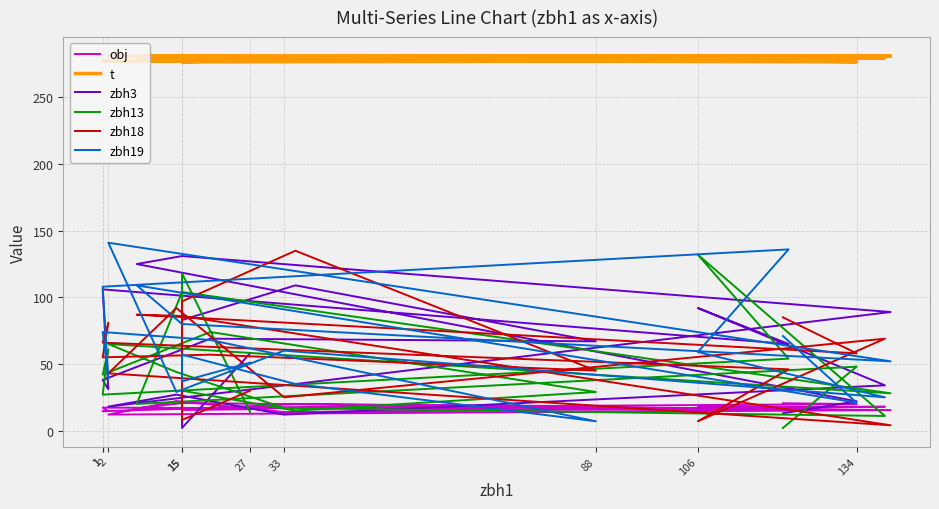

What is the sum of the obj values at 2 and 15?

30.0